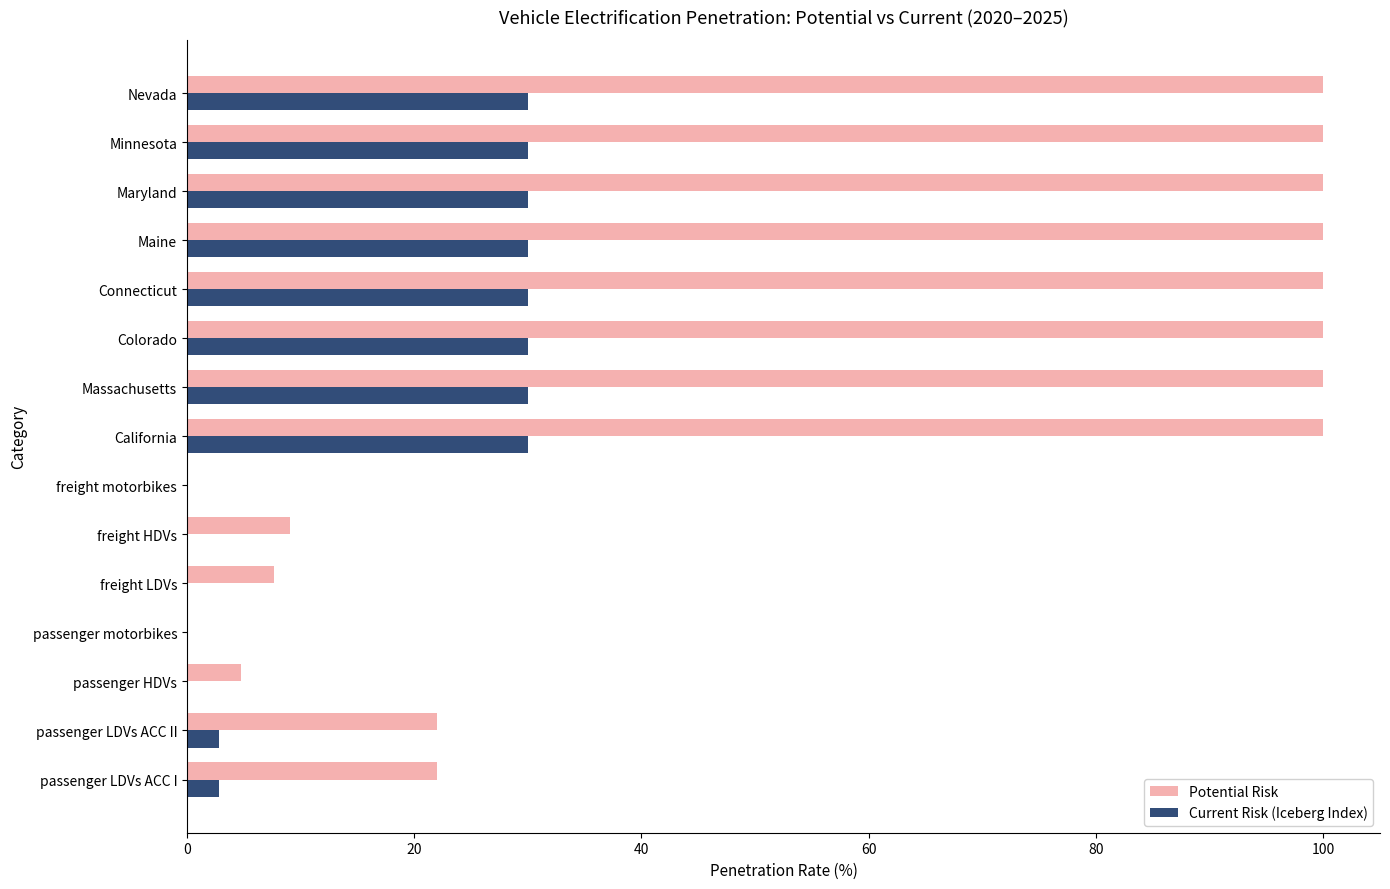

What is the maximum value shown in the chart?

100.0